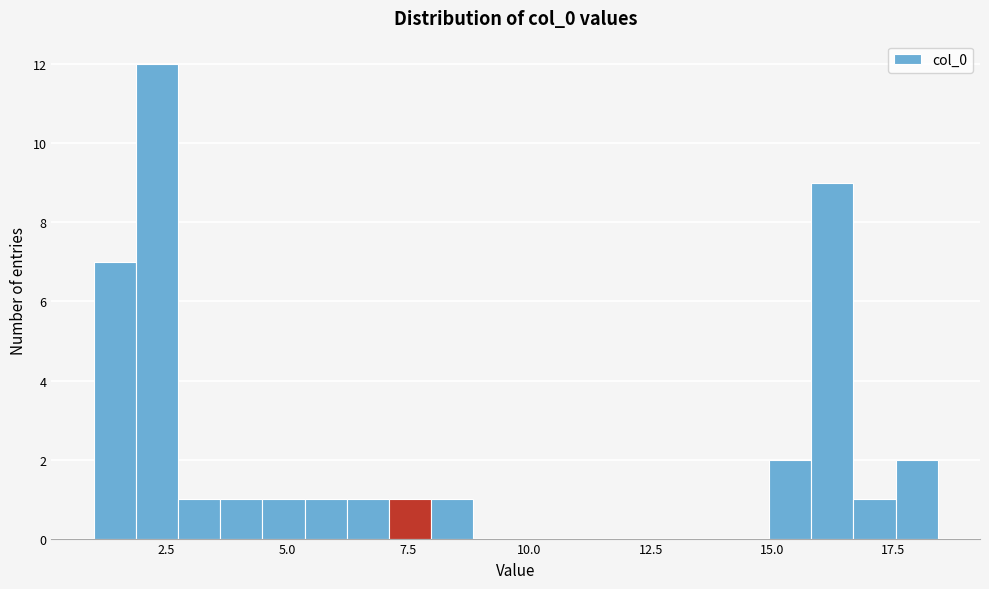

Around what value on the x-axis is the tallest bar? Give the approximate position of its centre, as read against the axis.

2.5